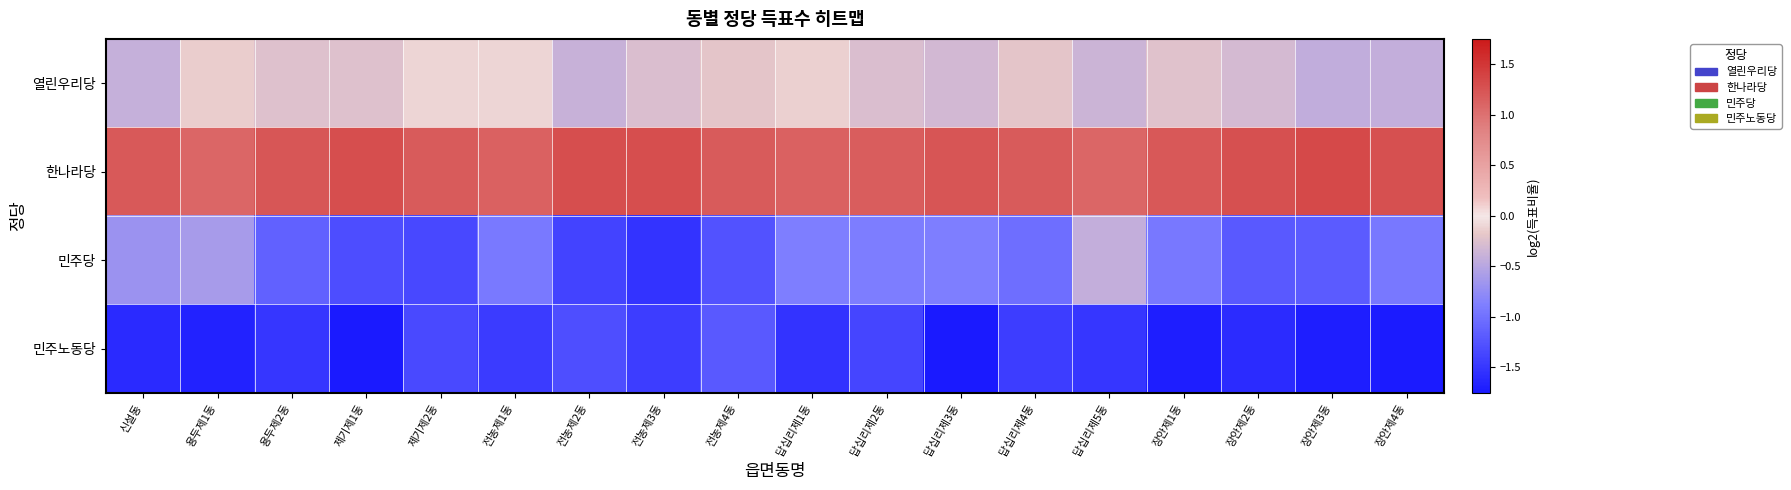

Reading right to left, extract all data points from this chart.

열린우리당: 장안제4동=-0.4	장안제3동=-0.4	장안제2동=-0.3	장안제1동=-0.2	답십리제5동=-0.4	답십리제4동=-0.2	답십리제3동=-0.3	답십리제2동=-0.3	답십리제1동=-0.1	전농제4동=-0.2	전농제3동=-0.3	전농제2동=-0.4	전농제1동=-0.1	제기제2동=-0.1	제기제1동=-0.2	용두제2동=-0.2	용두제1동=-0.1	신설동=-0.4
한나라당: 장안제4동=1.3	장안제3동=1.3	장안제2동=1.3	장안제1동=1.2	답십리제5동=1.1	답십리제4동=1.2	답십리제3동=1.2	답십리제2동=1.2	답십리제1동=1.1	전농제4동=1.2	전농제3동=1.3	전농제2동=1.3	전농제1동=1.1	제기제2동=1.2	제기제1동=1.3	용두제2동=1.2	용두제1동=1.1	신설동=1.2
민주당: 장안제4동=-0.9	장안제3동=-1.2	장안제2동=-1.2	장안제1동=-0.9	답십리제5동=-0.4	답십리제4동=-1.0	답십리제3동=-0.9	답십리제2동=-0.9	답십리제1동=-0.9	전농제4동=-1.3	전농제3동=-1.5	전농제2동=-1.4	전농제1동=-0.9	제기제2동=-1.3	제기제1동=-1.3	용두제2동=-1.1	용두제1동=-0.6	신설동=-0.7
민주노동당: 장안제4동=-1.7	장안제3동=-1.7	장안제2동=-1.6	장안제1동=-1.7	답십리제5동=-1.5	답십리제4동=-1.5	답십리제3동=-1.8	답십리제2동=-1.4	답십리제1동=-1.5	전농제4동=-1.2	전농제3동=-1.4	전농제2동=-1.3	전농제1동=-1.5	제기제2동=-1.3	제기제1동=-1.7	용두제2동=-1.5	용두제1동=-1.7	신설동=-1.6